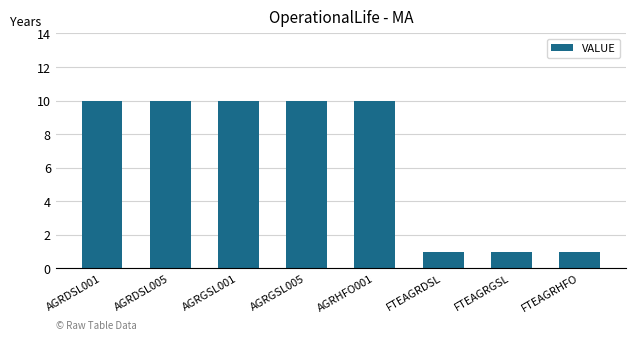

True or false: the data shows 7 at AGRDSL005.

False